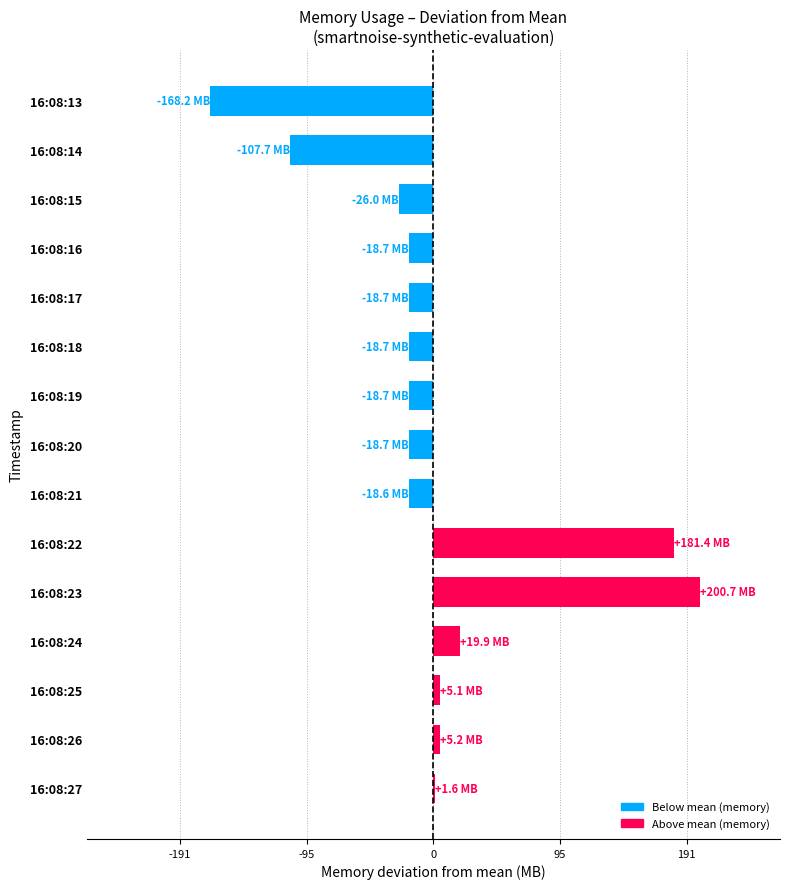

List the labels in order of value, largest first.

16:08:23, 16:08:22, 16:08:24, 16:08:26, 16:08:25, 16:08:27, 16:08:21, 16:08:20, 16:08:18, 16:08:19, 16:08:16, 16:08:17, 16:08:15, 16:08:14, 16:08:13